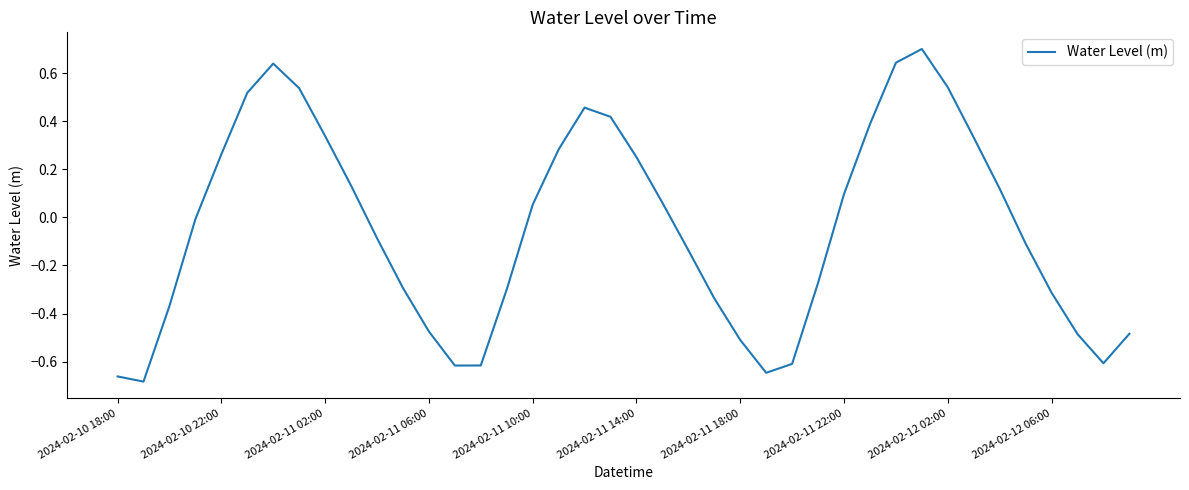

What is the maximum value shown in the chart?

0.7